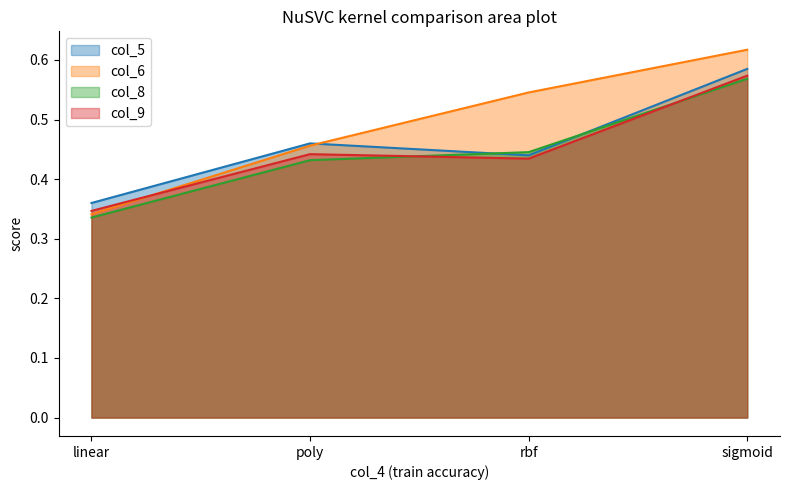

What is the minimum value shown in the chart?

0.3